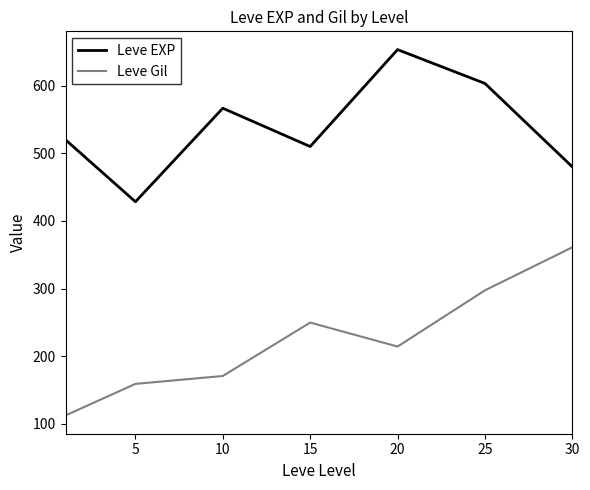

Which series has the largest total across all categories?

Leve EXP